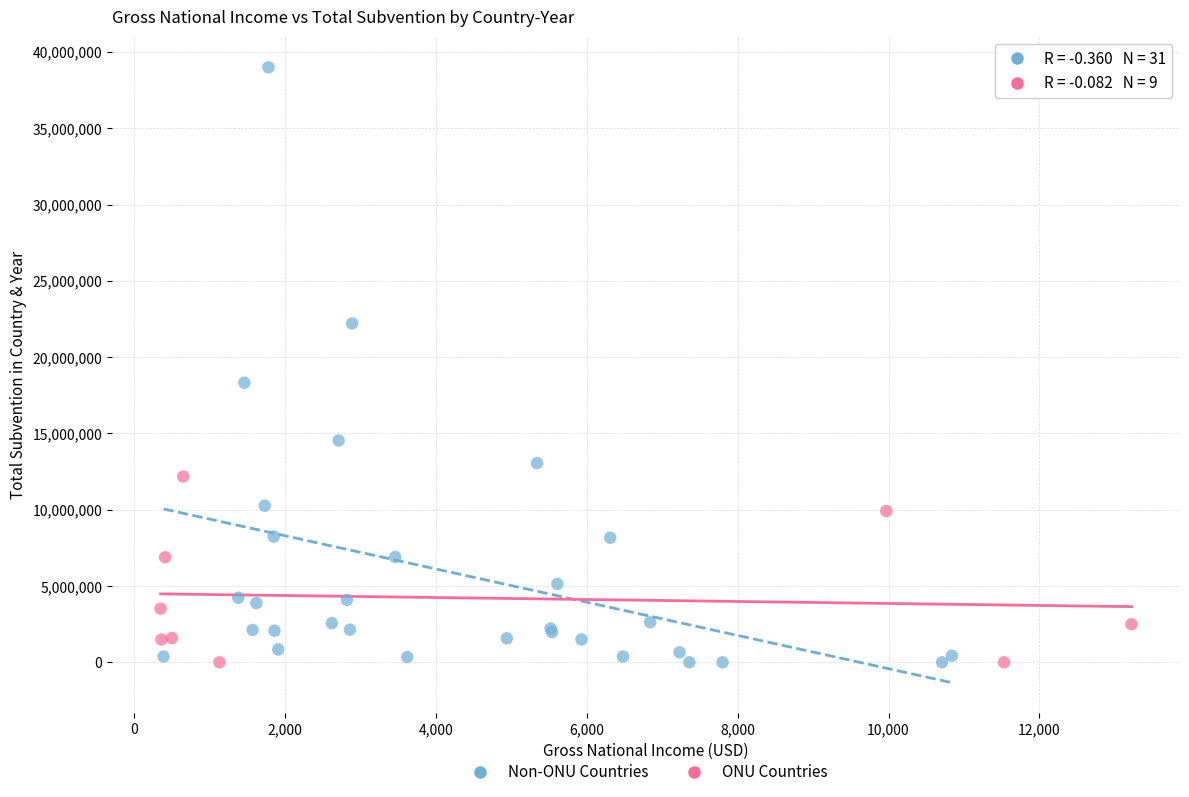

What are all the series names shown in the legend?

Non-ONU Countries, ONU Countries